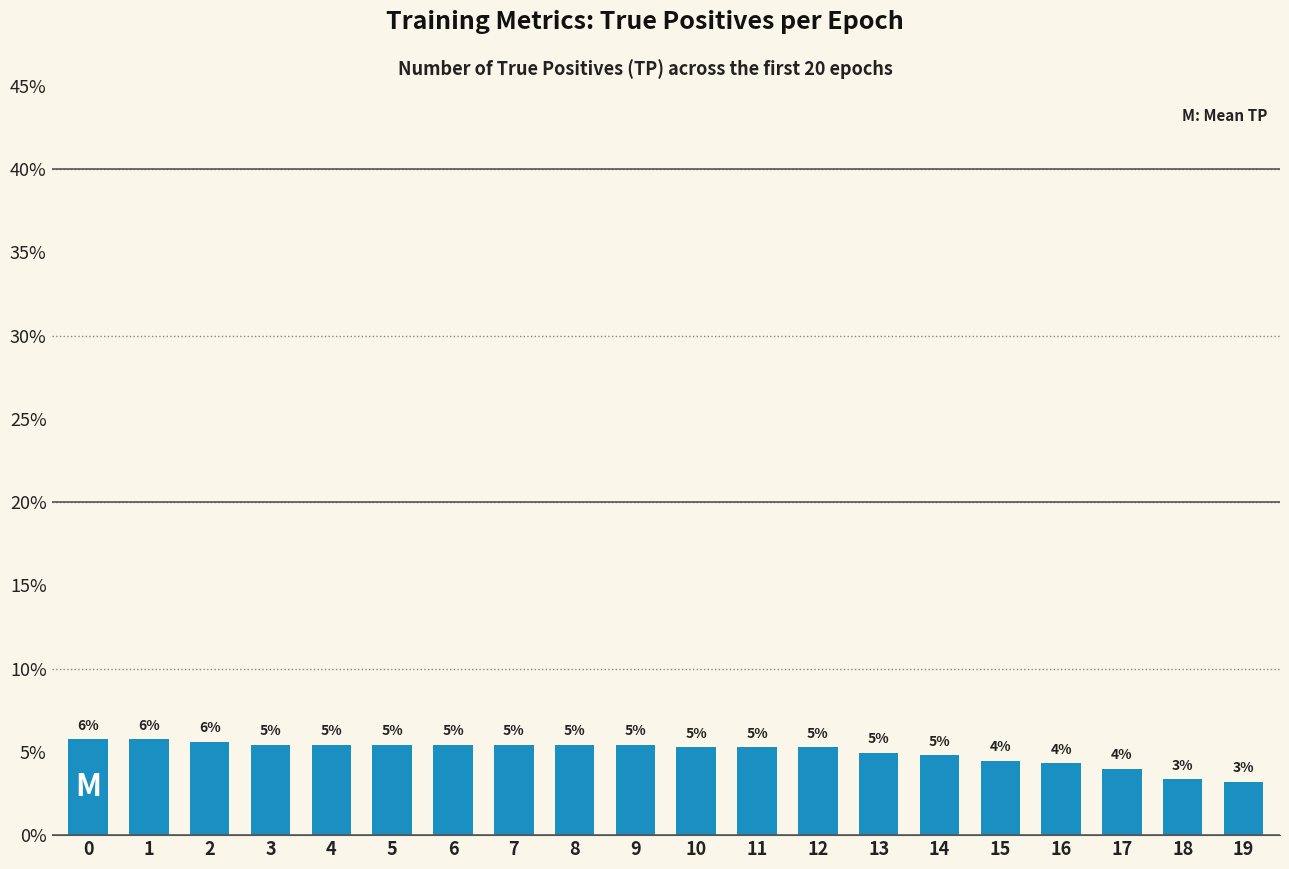

Is it true that the value at 10 is 2.1?

False